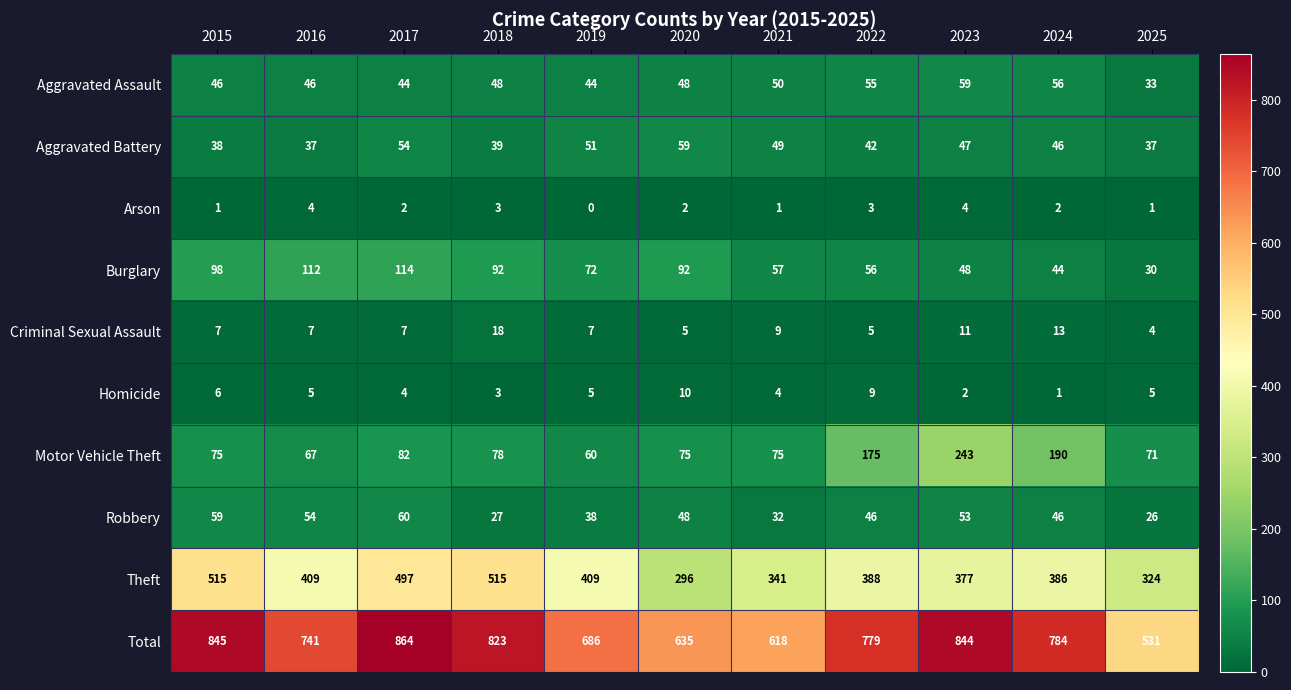

What is the total value across all series at 2025?

1062